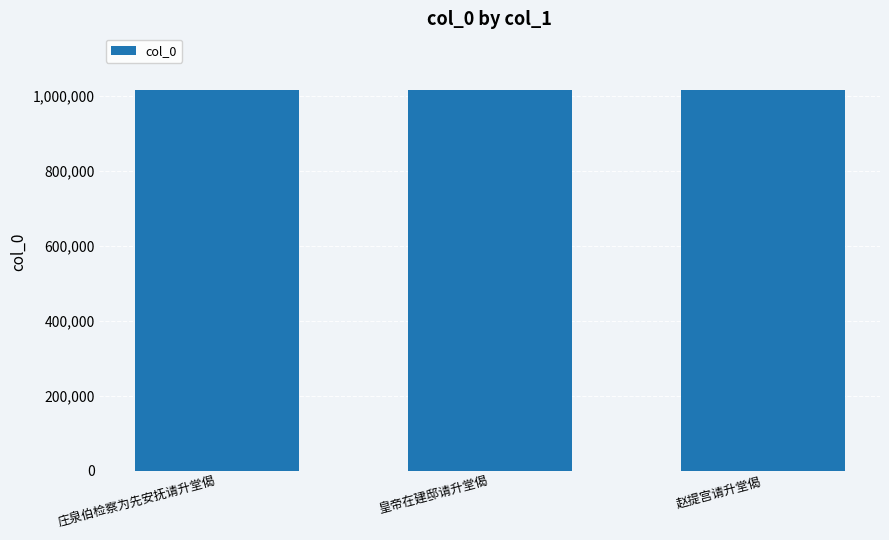

What is the value of the 3rd bar from the left?

1015676